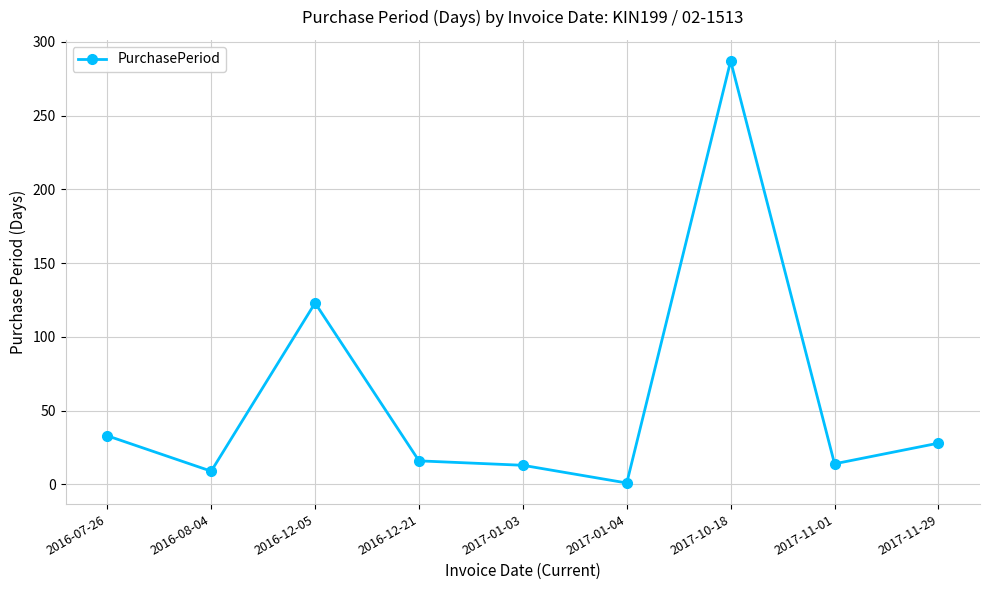

Where is the data nearest to the value 144?

2016-12-05